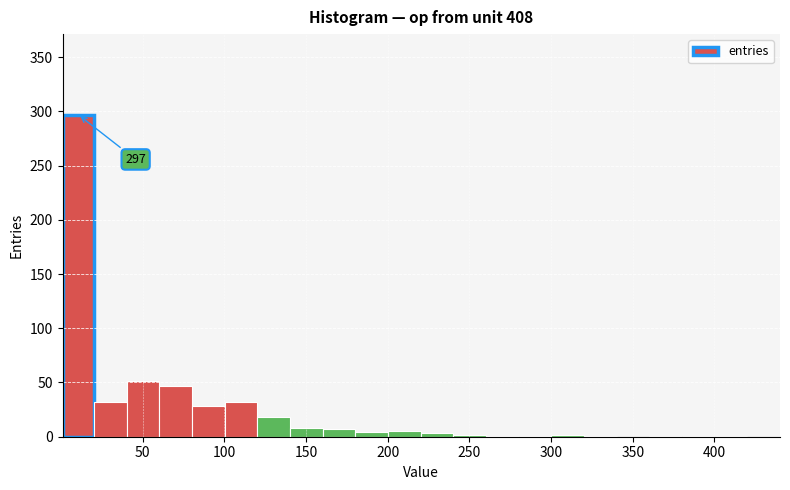

Around what value on the x-axis is the tallest bar? Give the approximate position of its centre, as read against the axis.

10